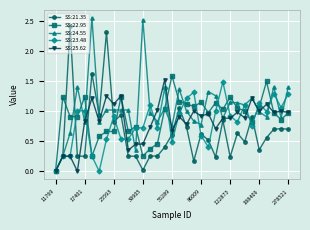

What is the highest value of the SS:25.62 series?

1.5